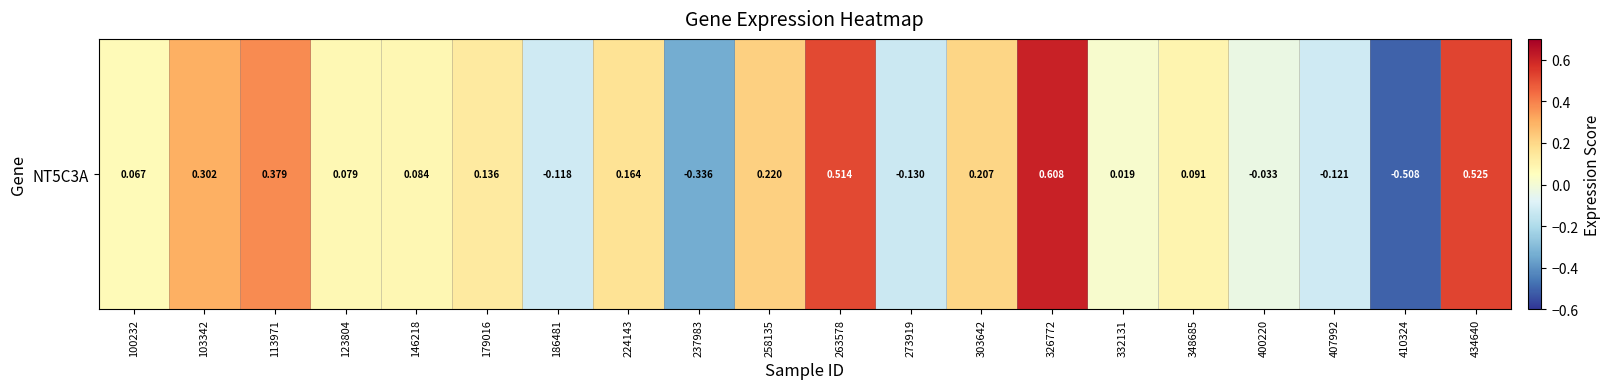

What is the change in value from 326772 to 410324?

-1.1